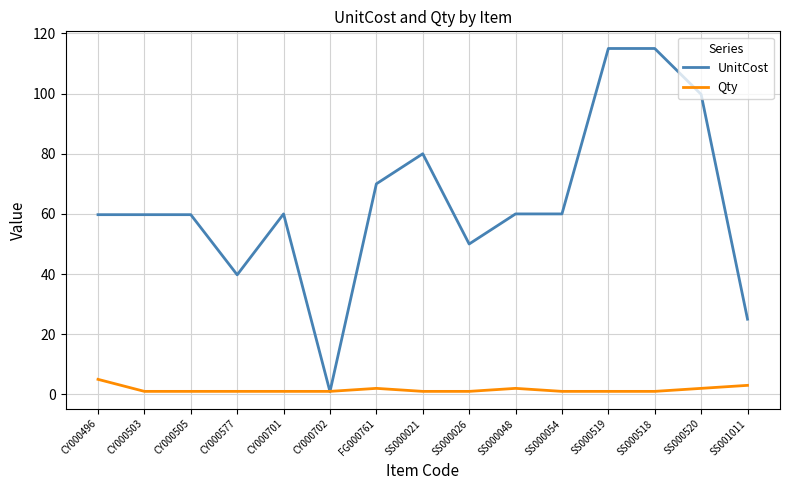

How many series are shown in this chart?

2